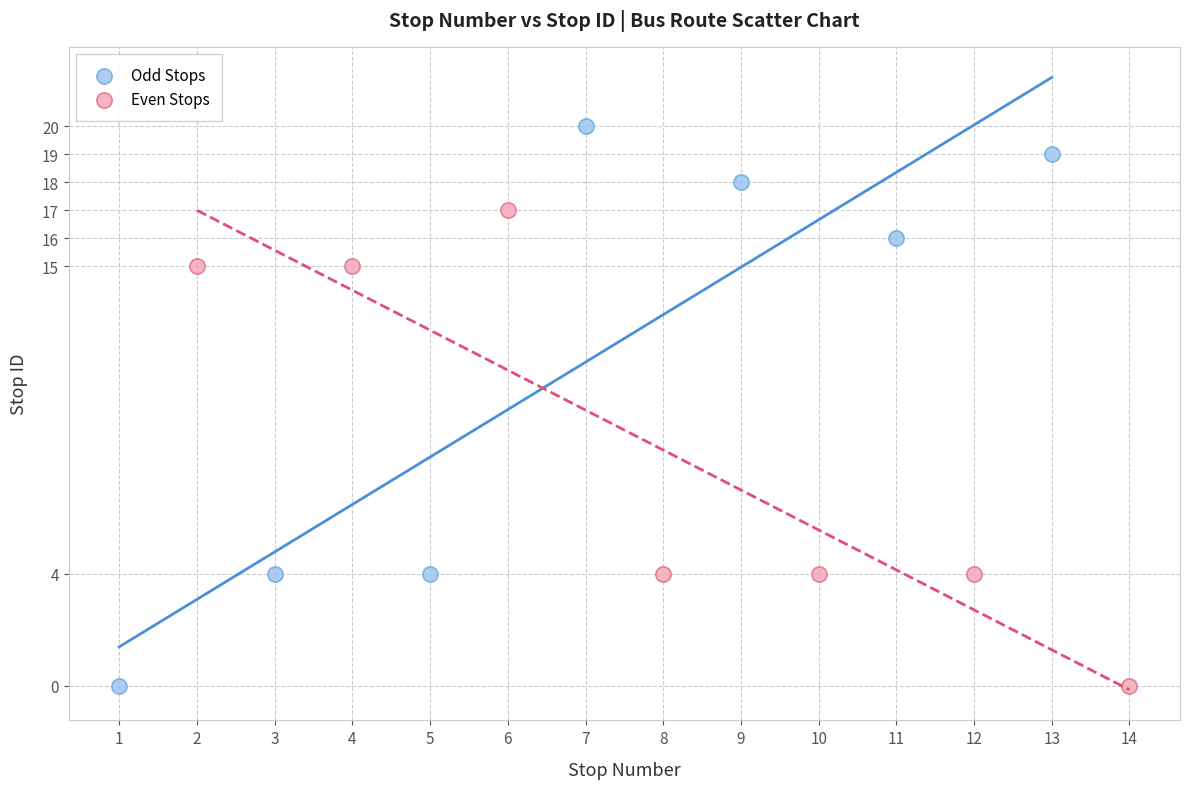

What are all the series names shown in the legend?

Odd Stops, Even Stops